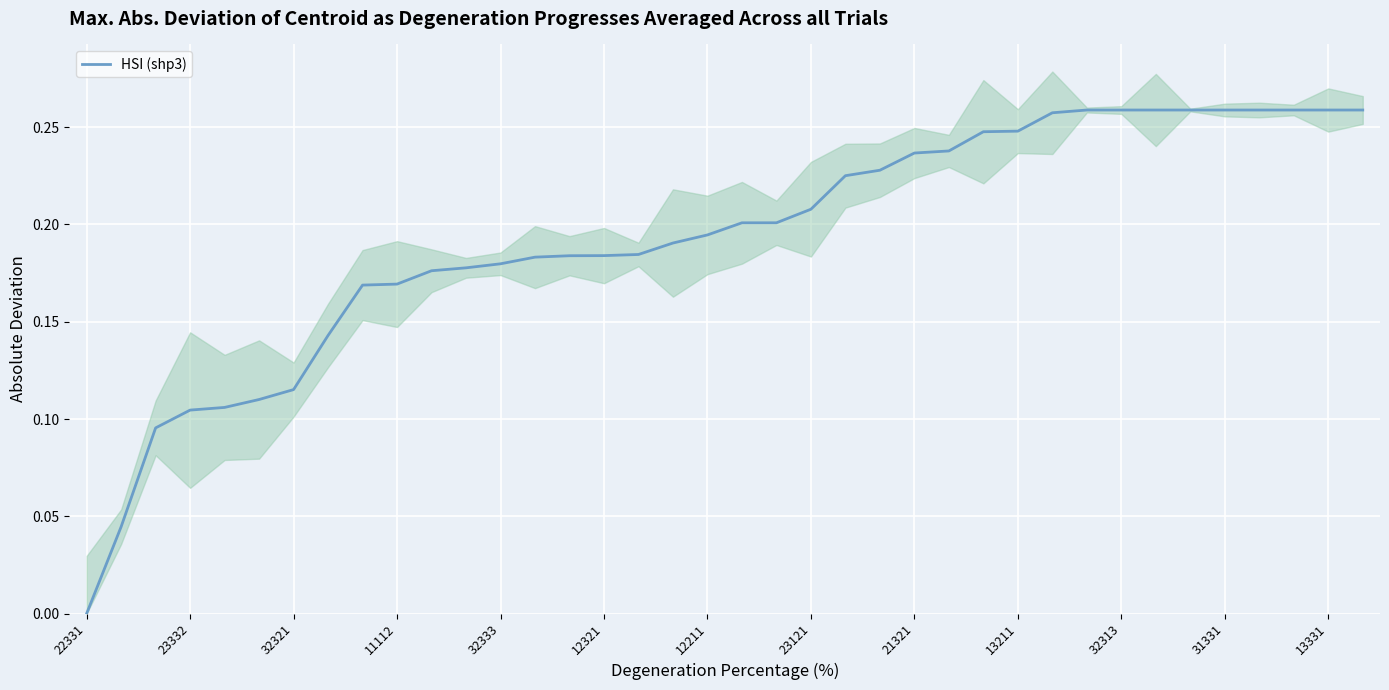

Where is the data nearest to the value 0?

22331